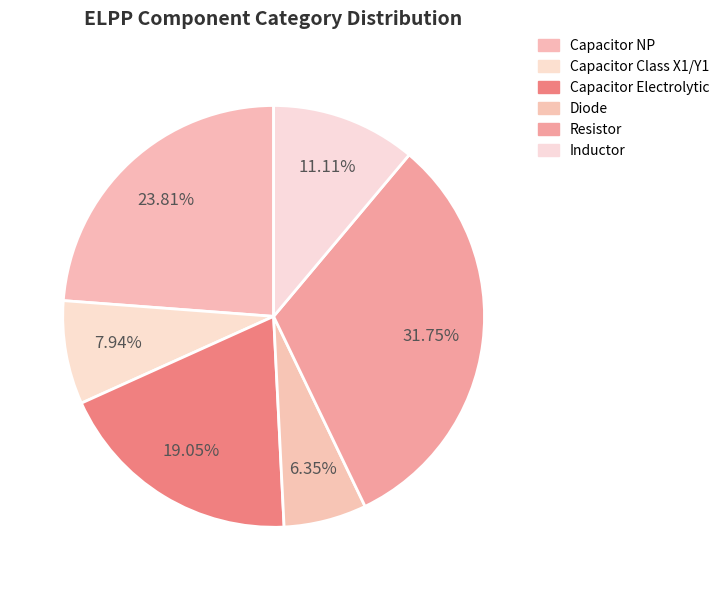

Which slice is the smallest?

Diode